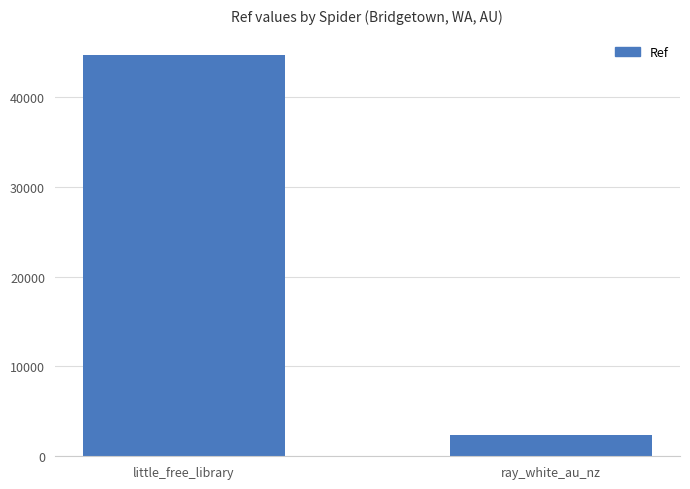

Rank the categories by value from highest to lowest.

little_free_library, ray_white_au_nz